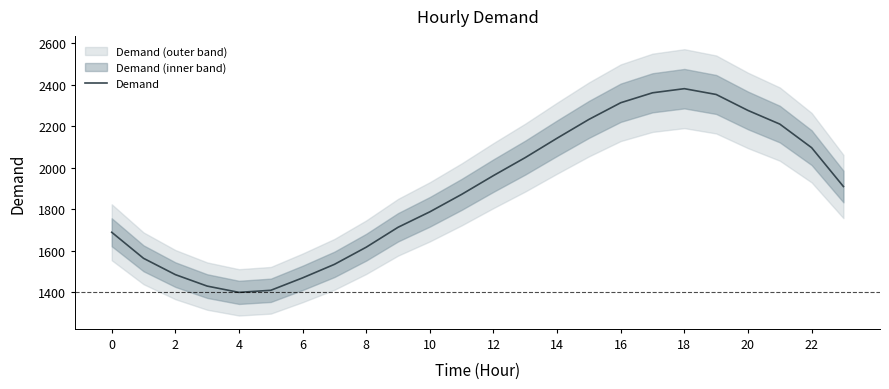

Which has a higher value, 19 or 0?

19